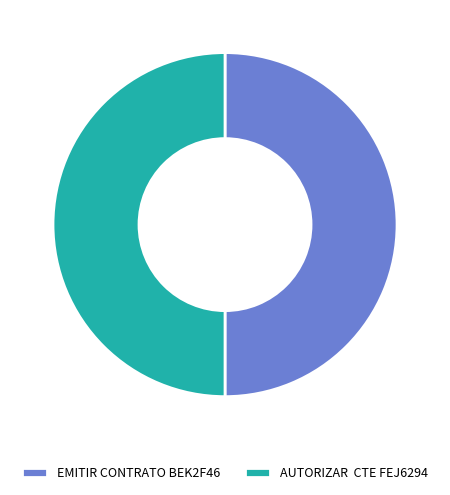

Approximately how many times larger is the value at AUTORIZAR CTE FEJ6294 compared to EMITIR CONTRATO BEK2F46?

1.0